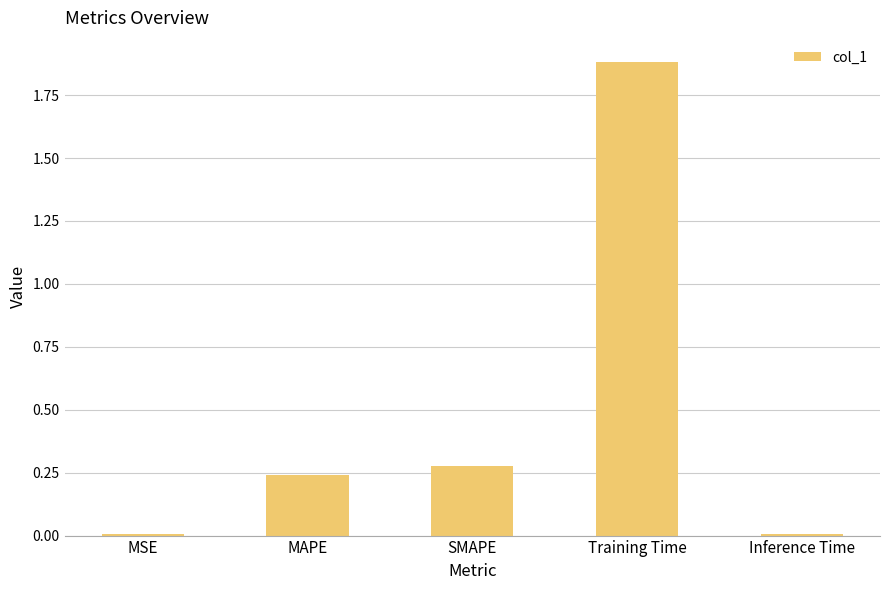

What is the difference between the values at Training Time and SMAPE?

1.6